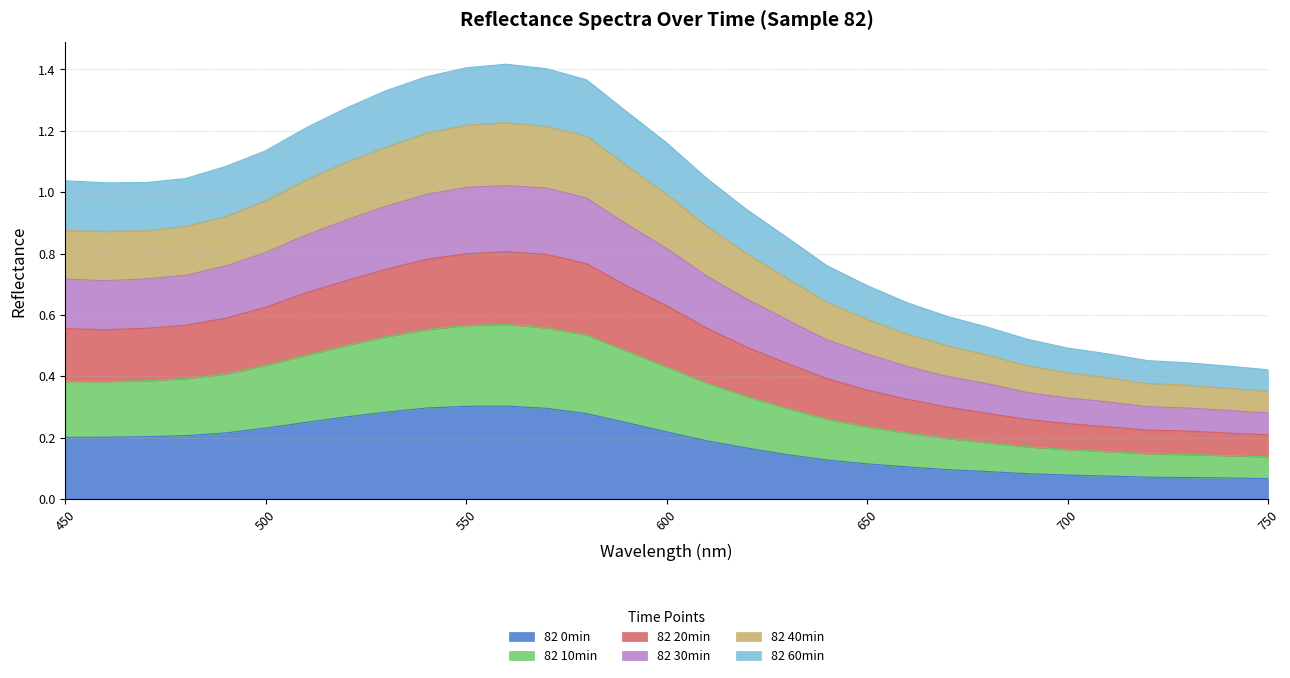

Does the chart display data point markers on the line(s)?

No